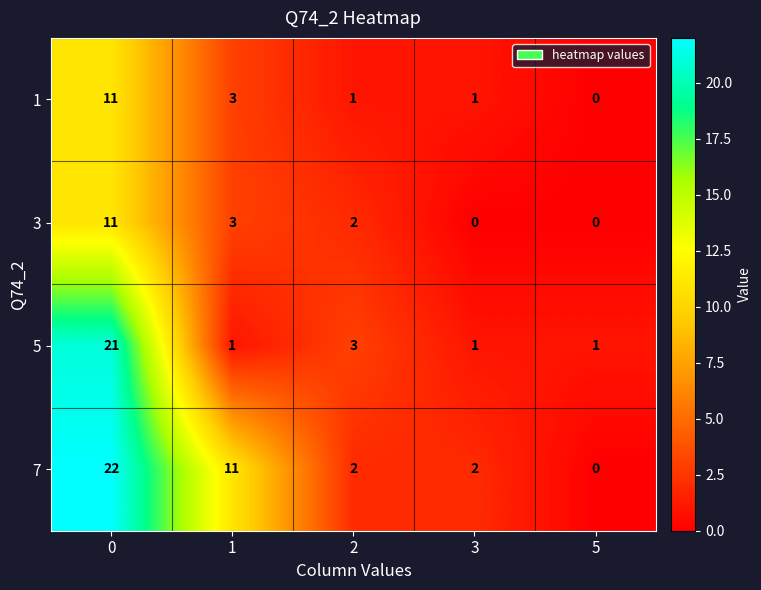

Is it true that 3 equals 0 at 5?

True